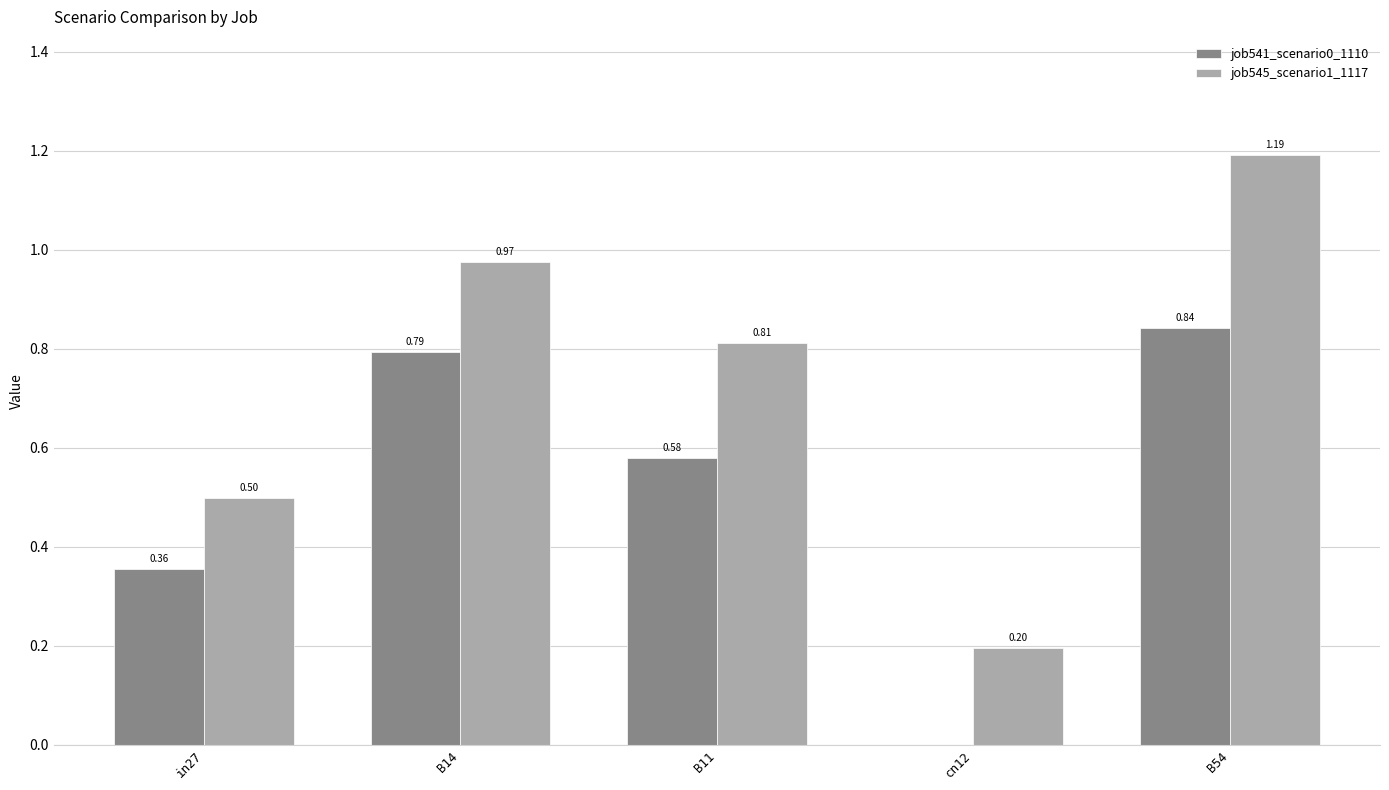

How many distinct data groups are displayed?

2